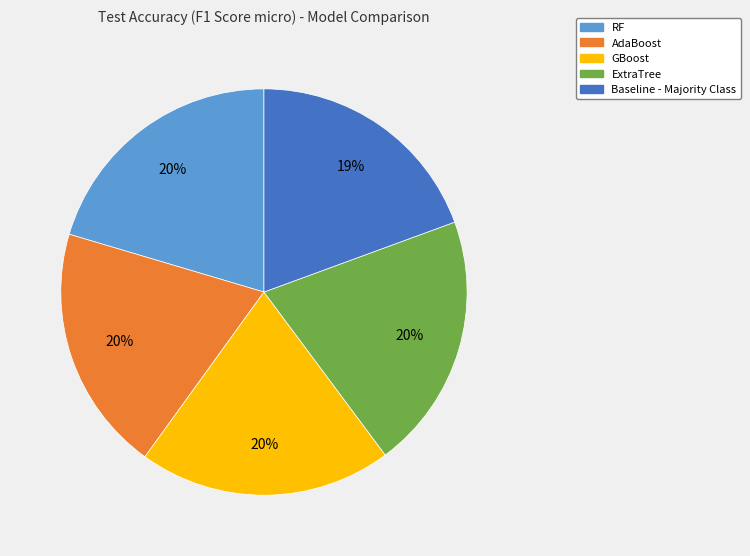

To the nearest percent, what is the difference between the largest and smallest slice percentages?

1%